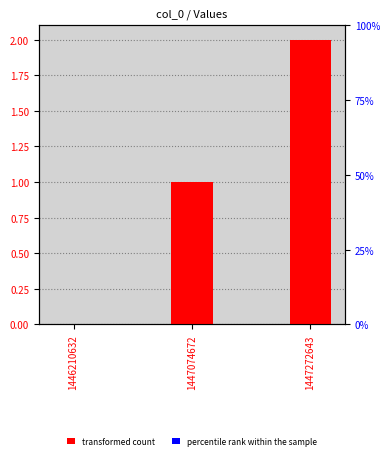

List the series in order of their peak value, highest first.

col_1, col_2